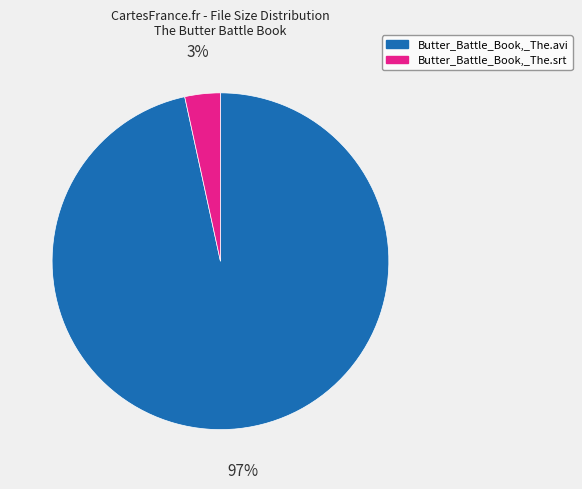

Which slice is the largest?

Butter_Battle_Book,_The.avi